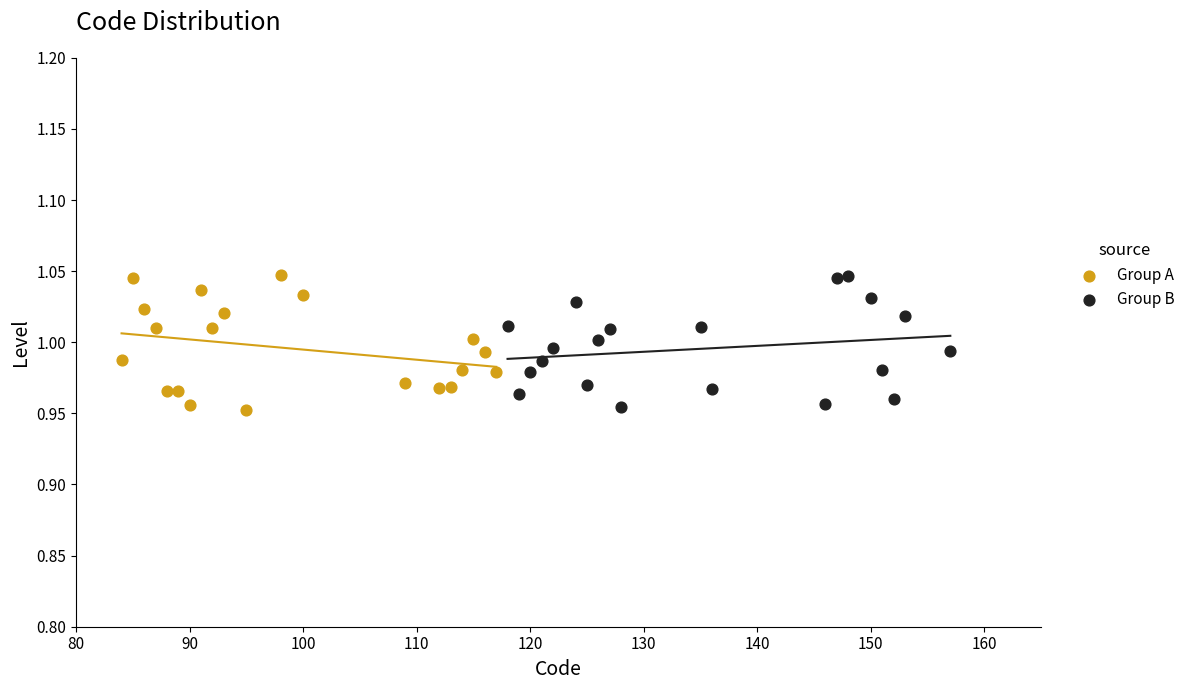

What are all the series names shown in the legend?

Group A, Group B